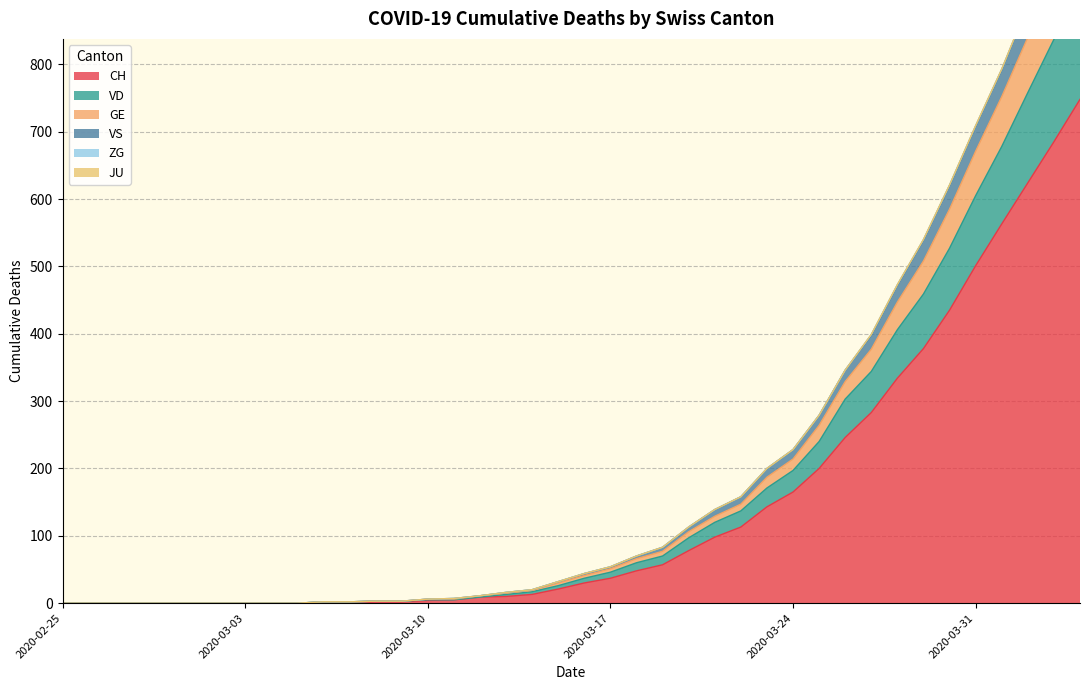

True or false: CH and GE cross at least once.

False